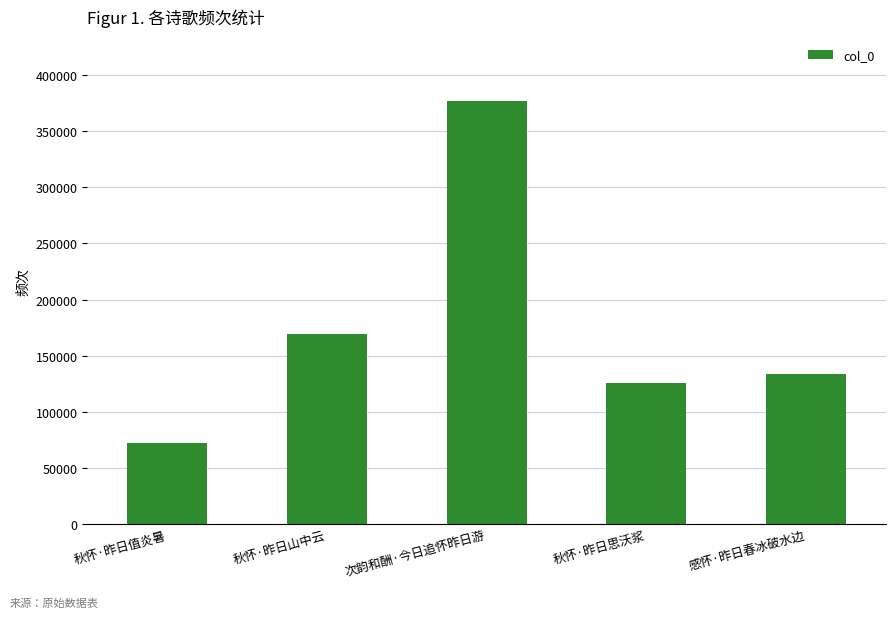

Reading left to right, what are all the values shown in this chart?

秋怀·昨日值炎暑=72716	秋怀·昨日山中云=169405	次韵和酬·今日追怀昨日游=377024	秋怀·昨日思沃浆=126014	感怀·昨日春冰破水边=133902